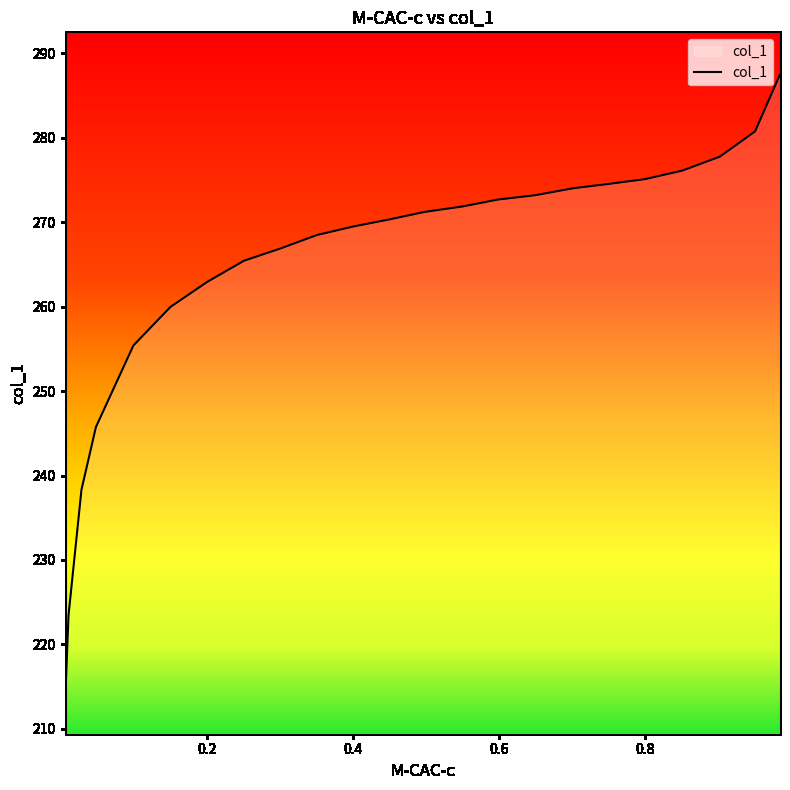

What is the difference between the maximum and minimum values?

73.1